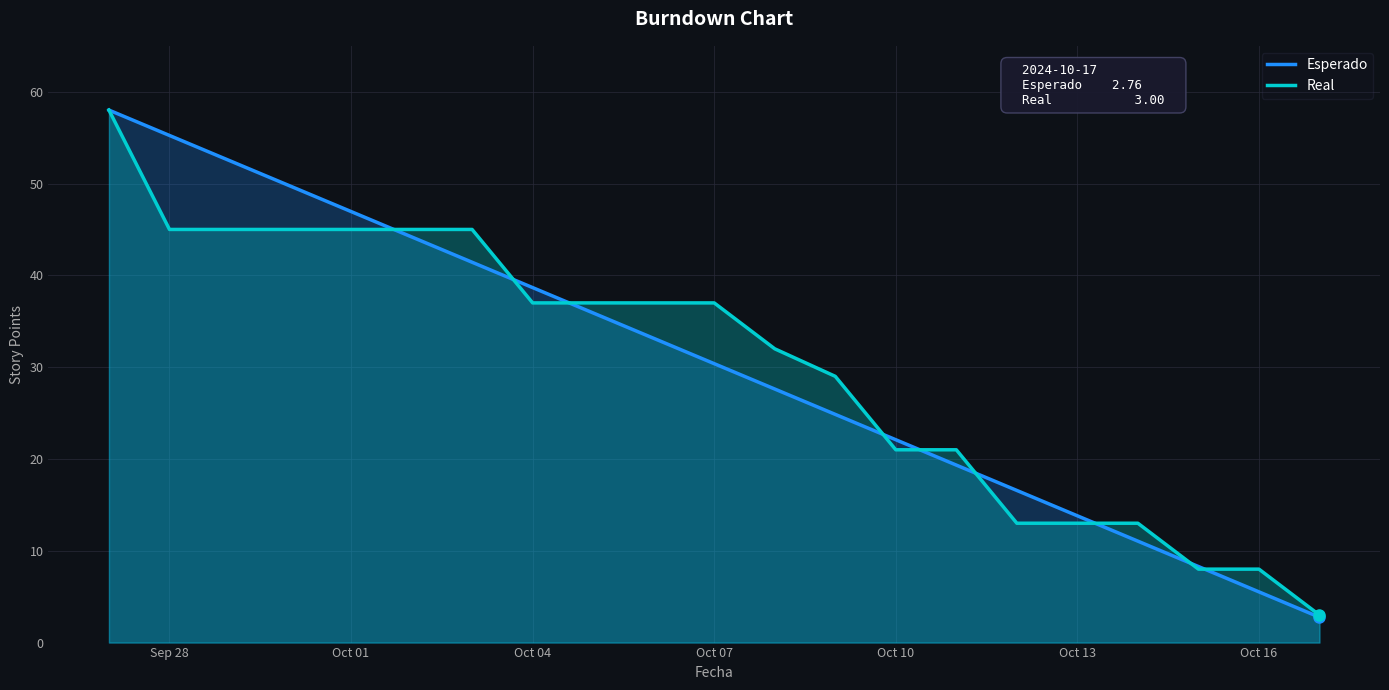

Rank the series by their maximum value, from highest to lowest.

Esperado, Real